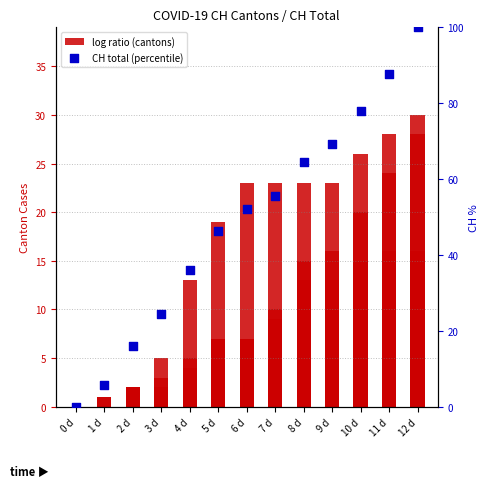

Which series has the largest Y range (max minus min)?

CH (percentile)